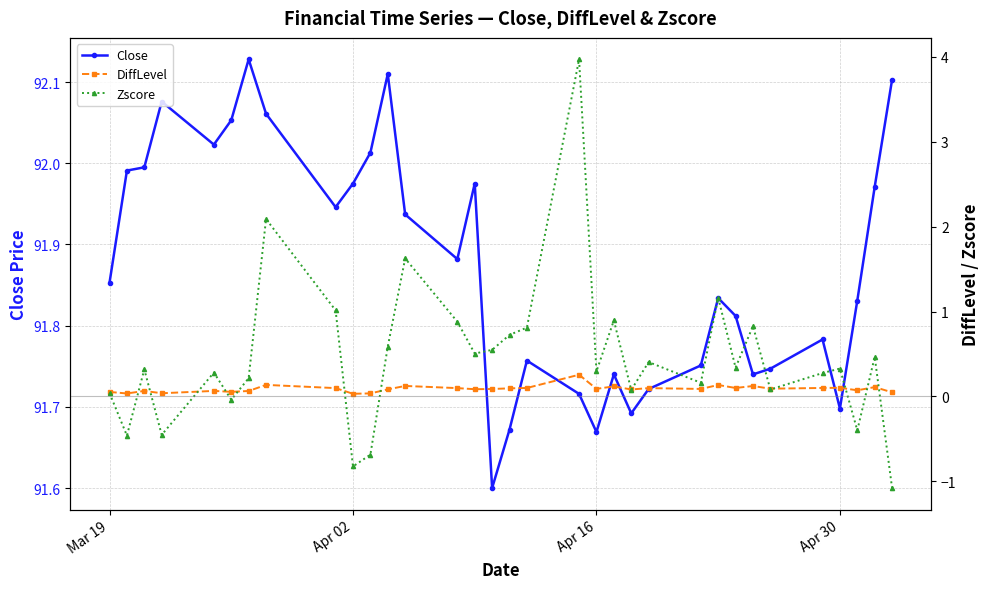

True or false: Close and DiffLevel intersect in this chart.

False